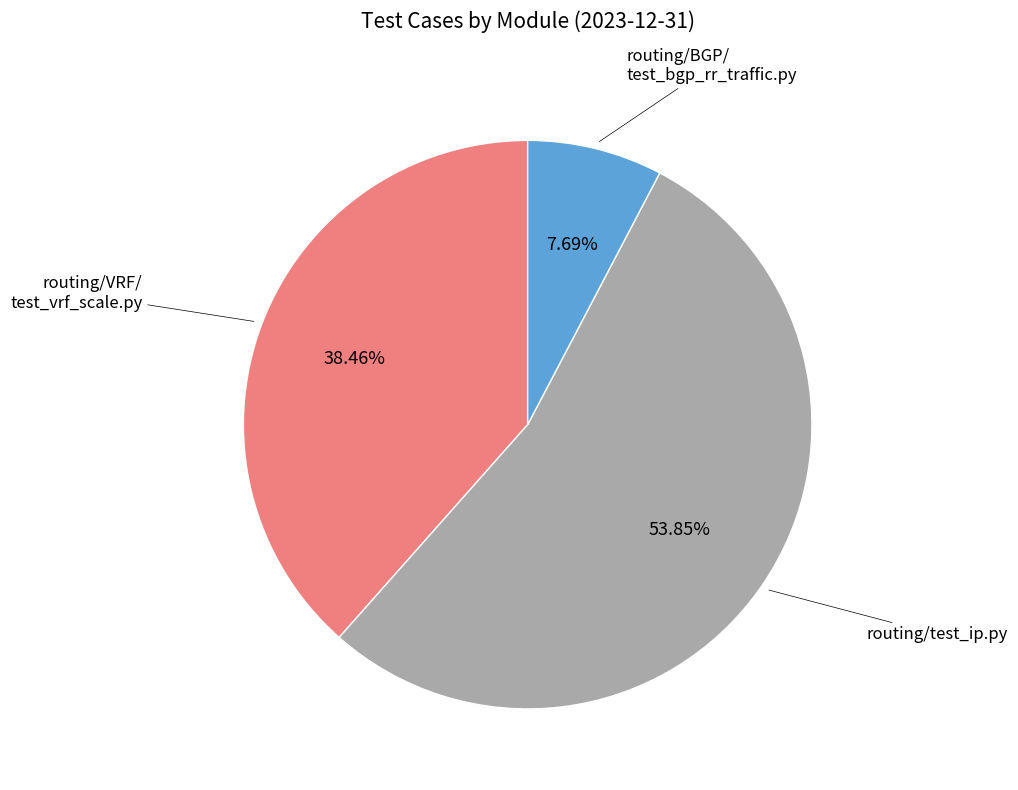

Is there a majority slice in this chart?

Yes